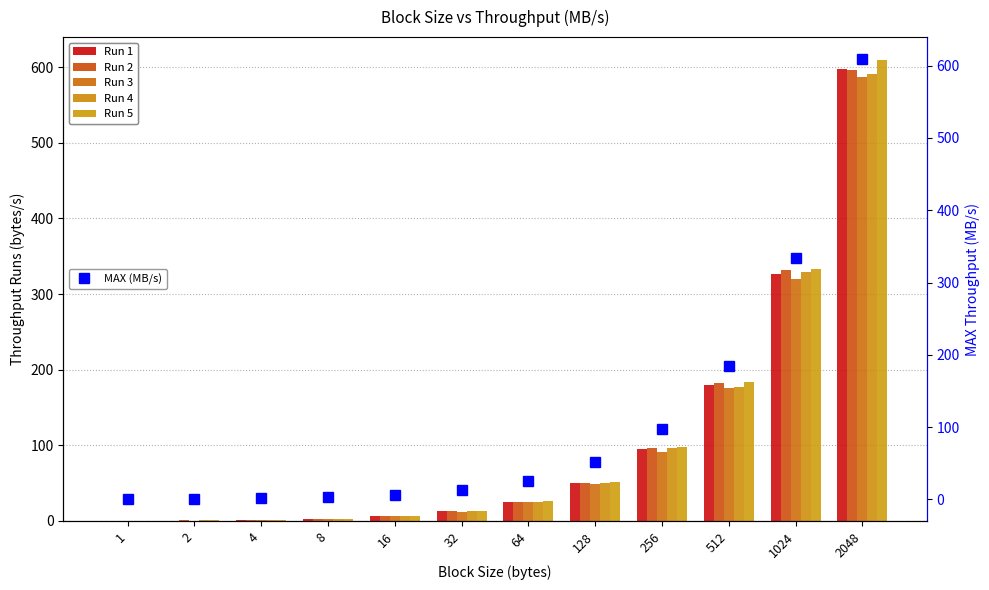

Which category has the lowest value in the Run 5 series?

1